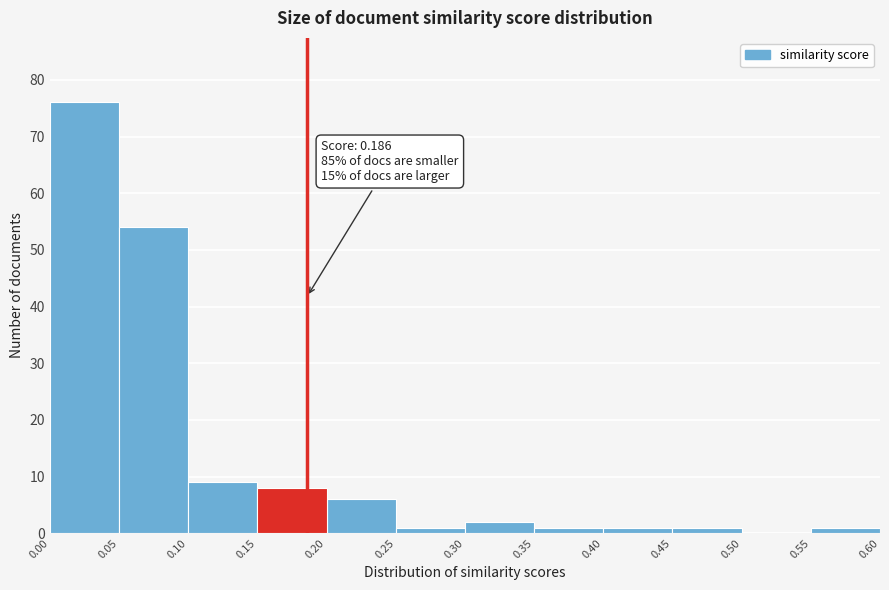

Which range on the x-axis has the tallest bar?

0.00 to 0.05